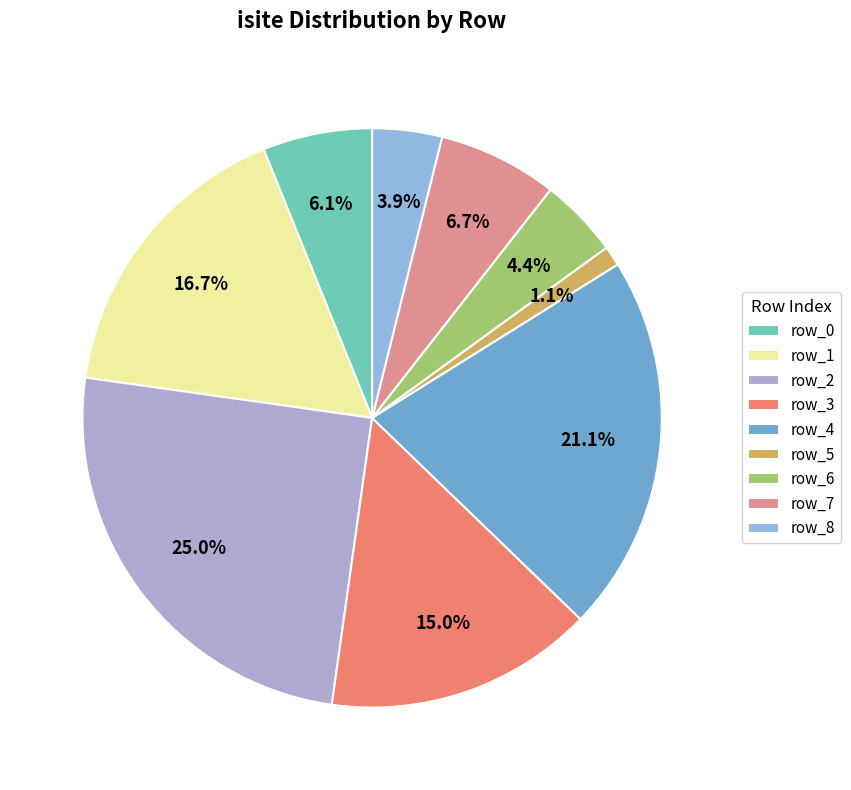

What is the total percentage of row_1 and row_3?

31.7%